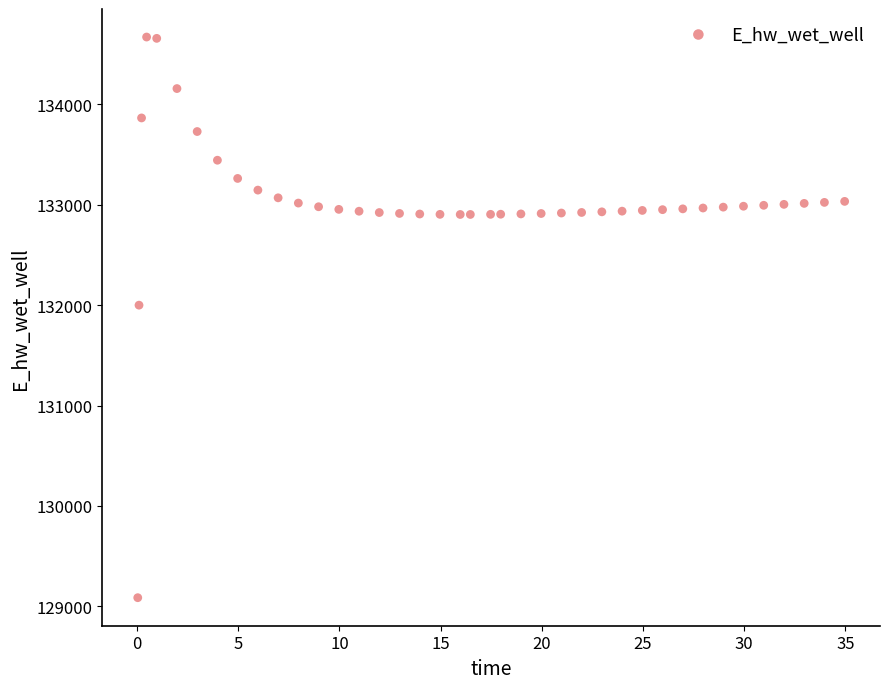

What is the range of Y values (max minus min)?

5584.0